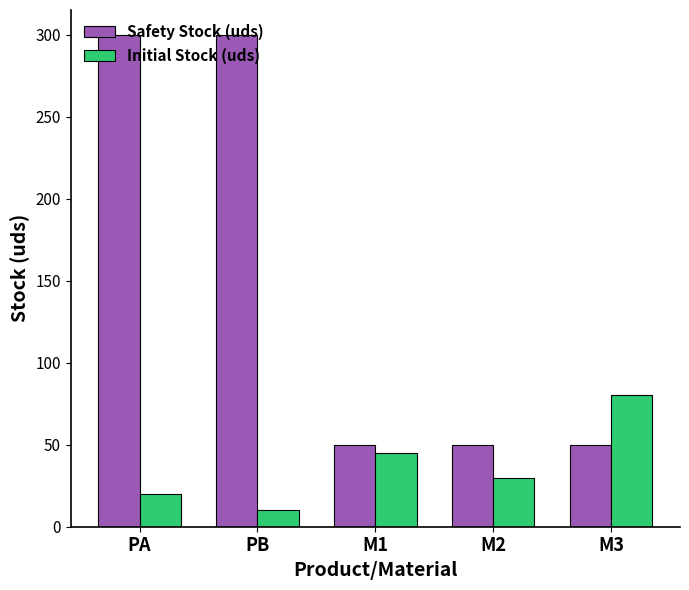

How many bars are there in total?

10